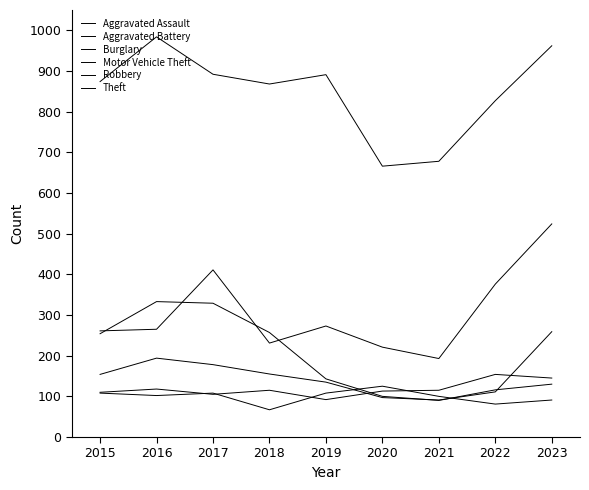

Does the chart display data point markers on the line(s)?

No